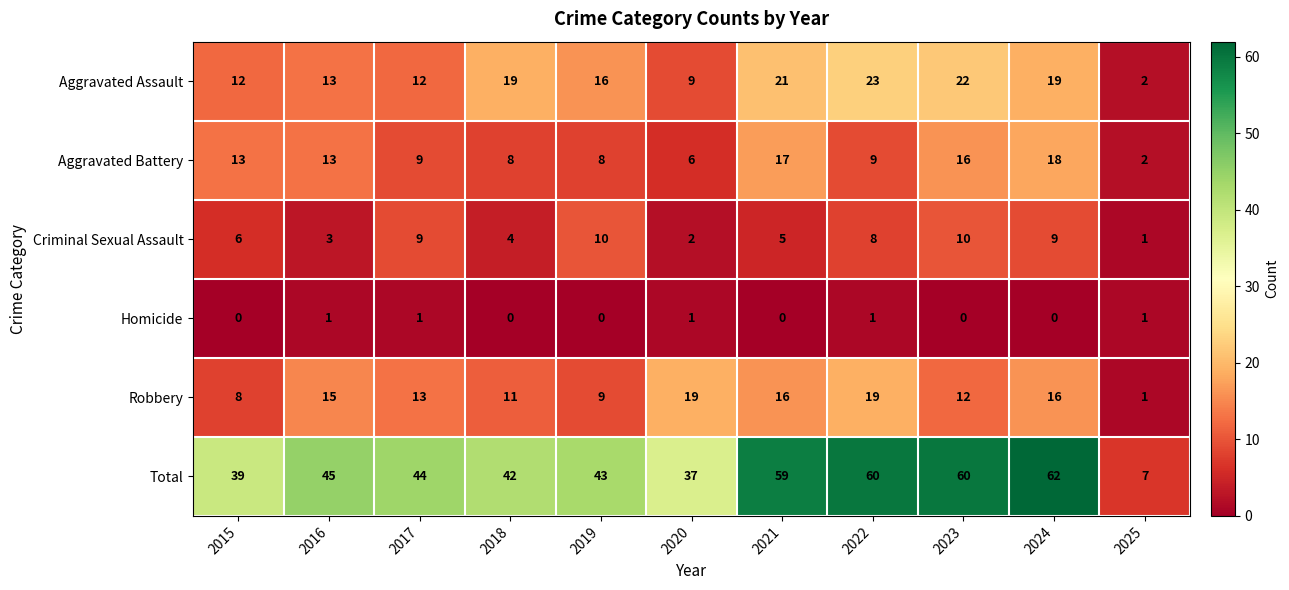

Is it true that Robbery equals 16 at 2024?

True